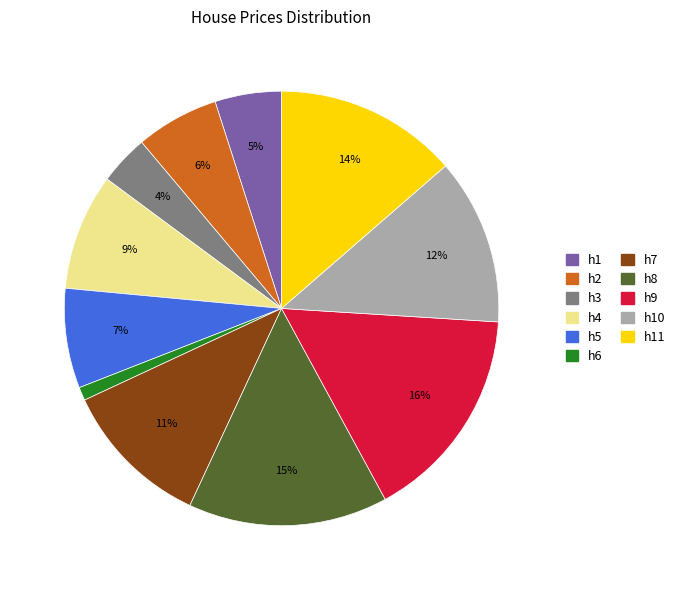

To the nearest percent, what is the combined percentage of h1 and h5?

12%